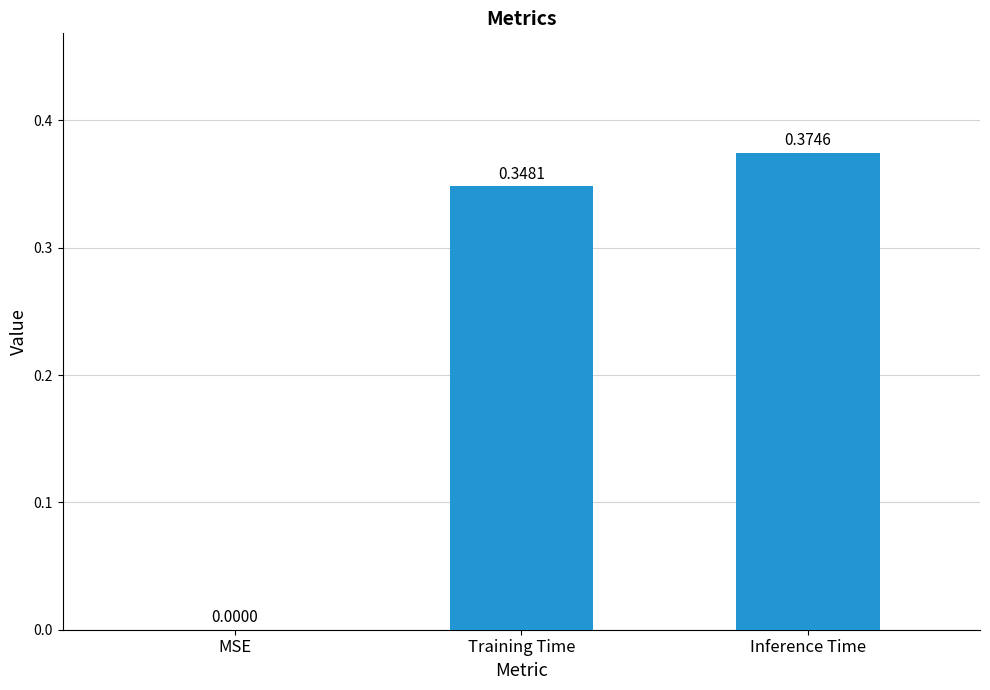

Where is the data nearest to the value 0?

MSE